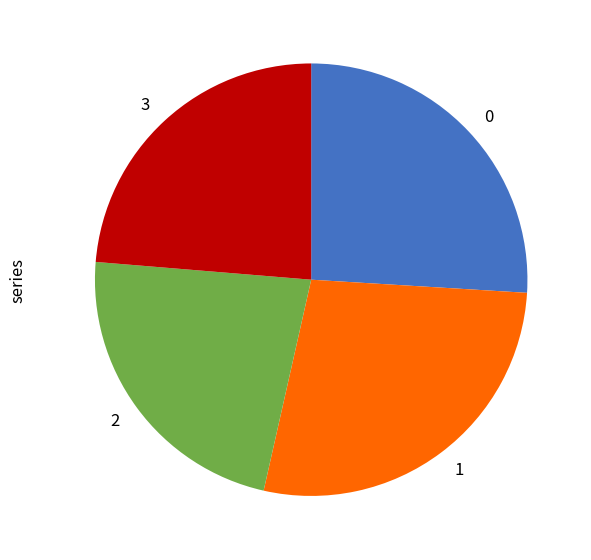

True or false: 2 accounts for 23% of the total.

True